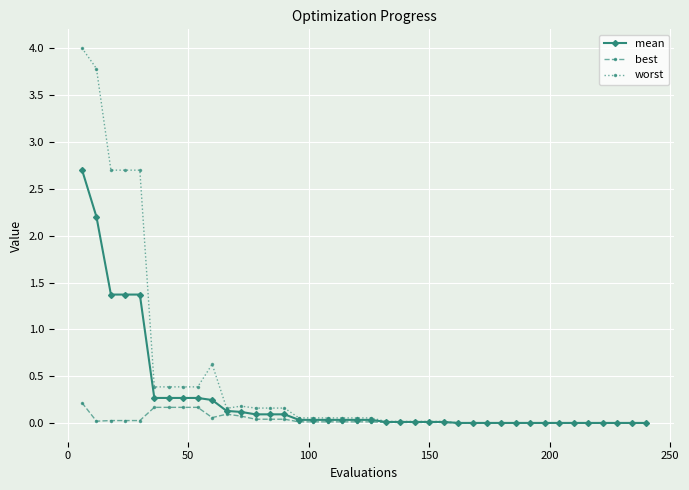

At how many categories does at least one series exceed 1?

5